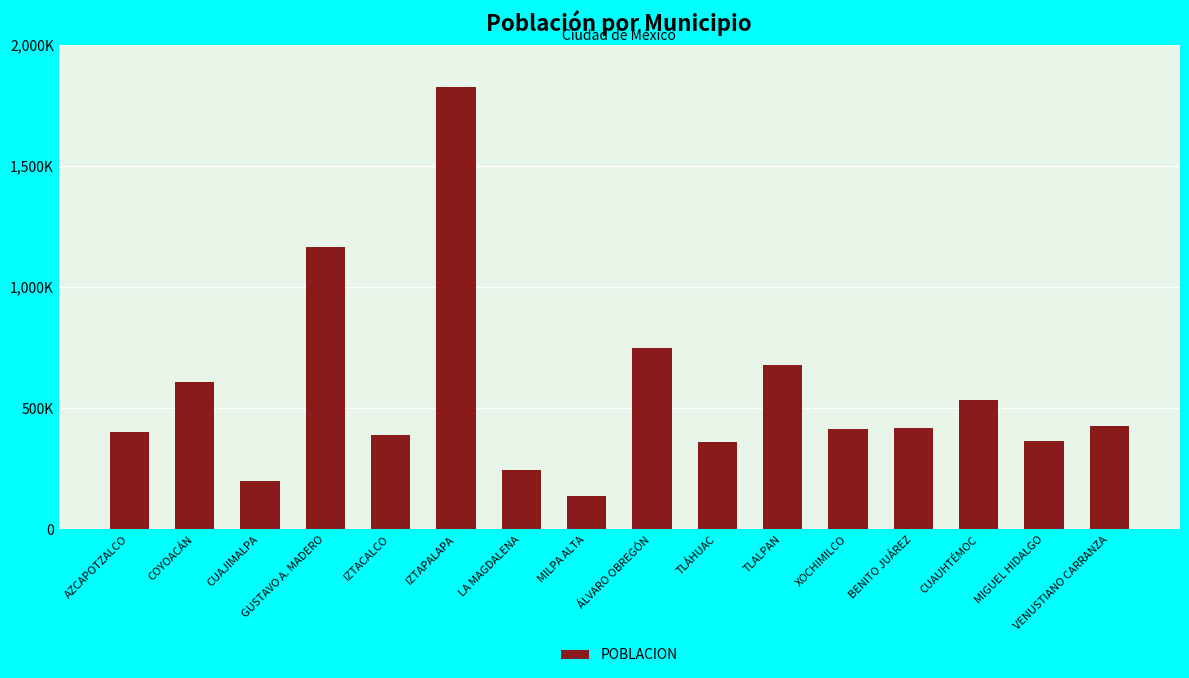

What is the change in value from IZTACALCO to LA MAGDALENA?

-146462